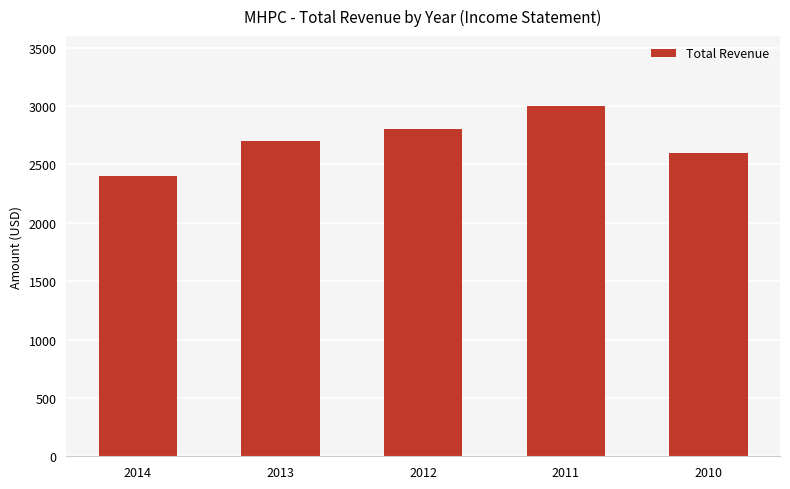

Rank the categories by value from highest to lowest.

2011, 2012, 2013, 2010, 2014